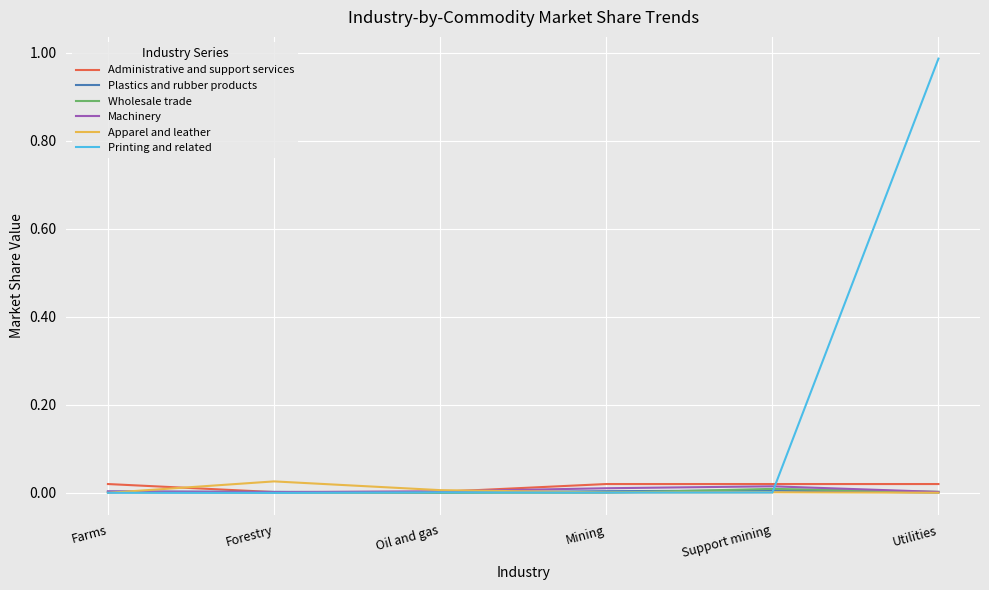

True or false: Plastics and rubber products has a value of 0.0 at Forestry.

True